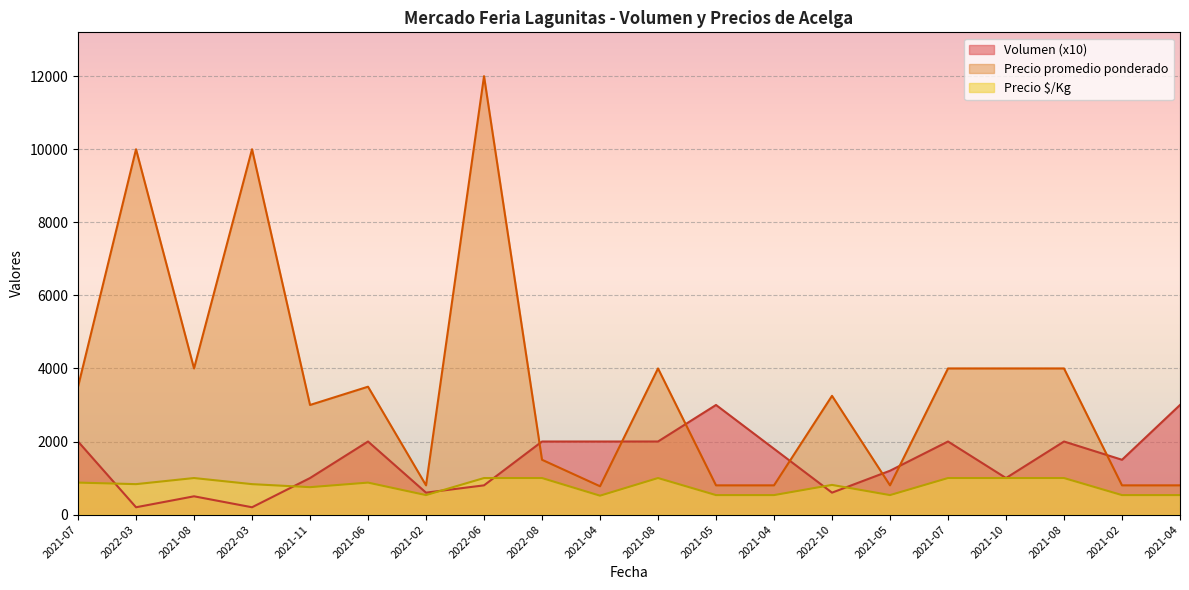

Rank the series by their maximum value, from highest to lowest.

Precio promedio ponderado, Volumen (x10), Precio $/Kg